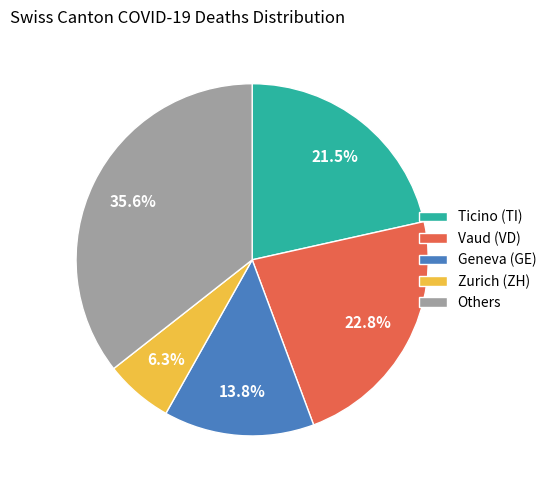

Count the number of slices in the pie.

5